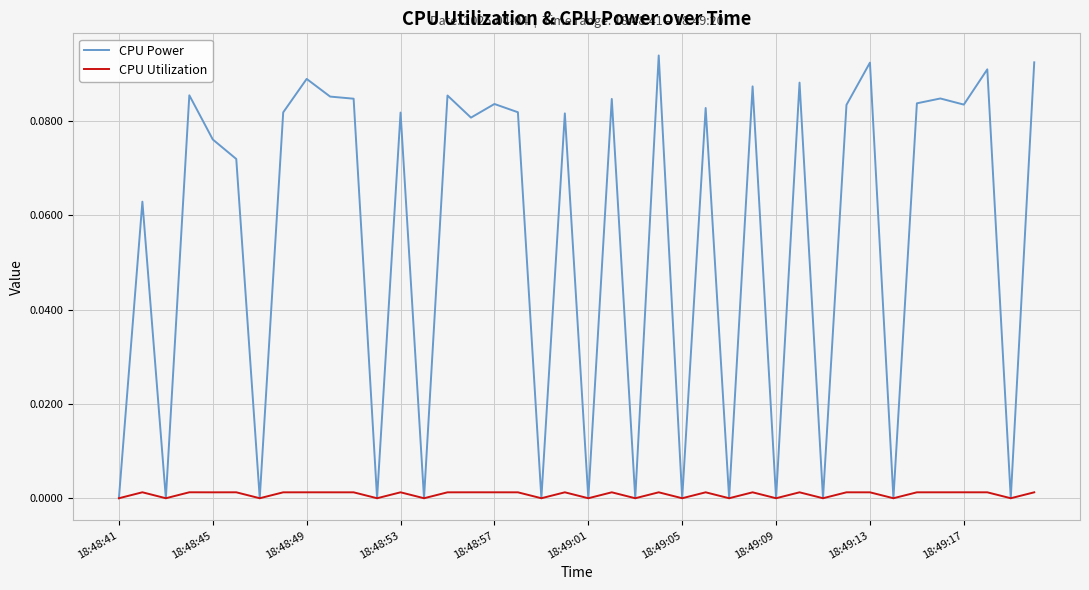

What are all the series names shown in the legend?

CPU Power, CPU Utilization